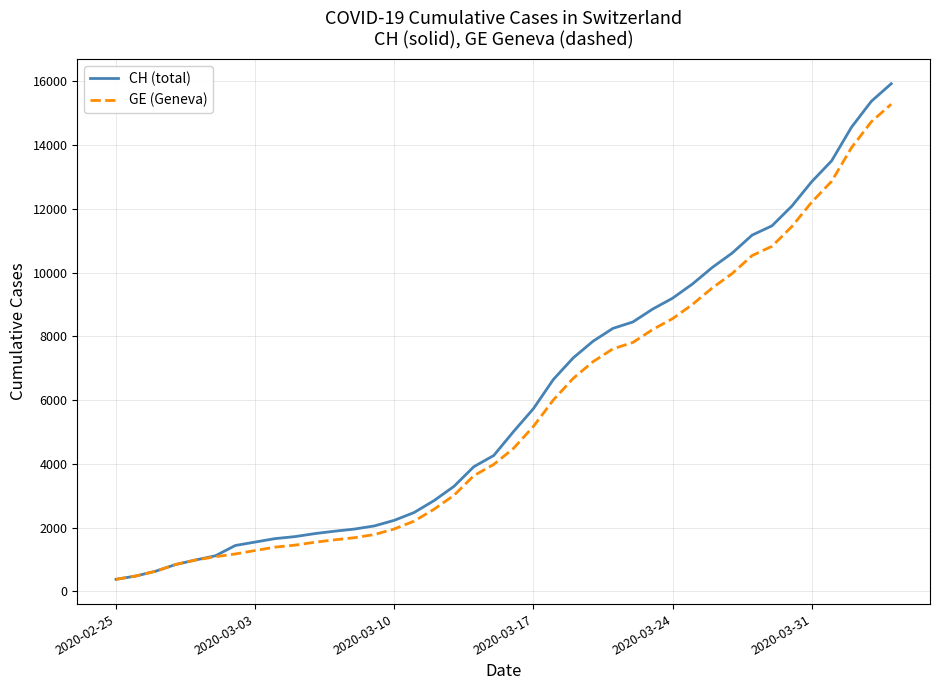

Which series has the largest range (max minus min)?

CH (total)